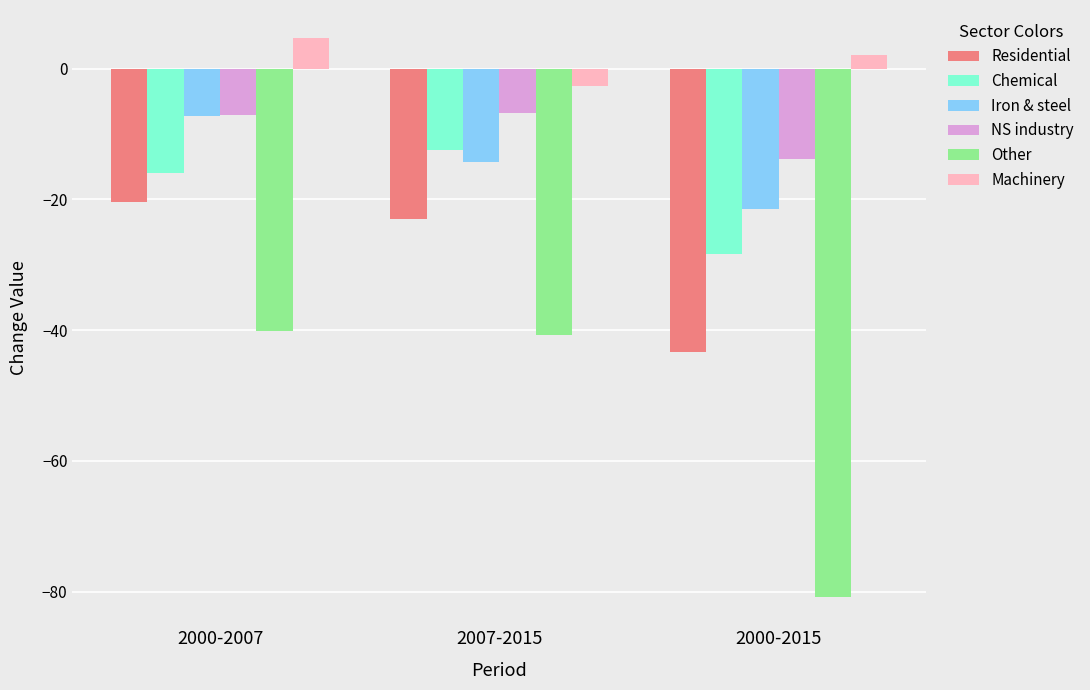

Is the value of Other at 2007-2015 greater than the value of Machinery at 2000-2015?

No